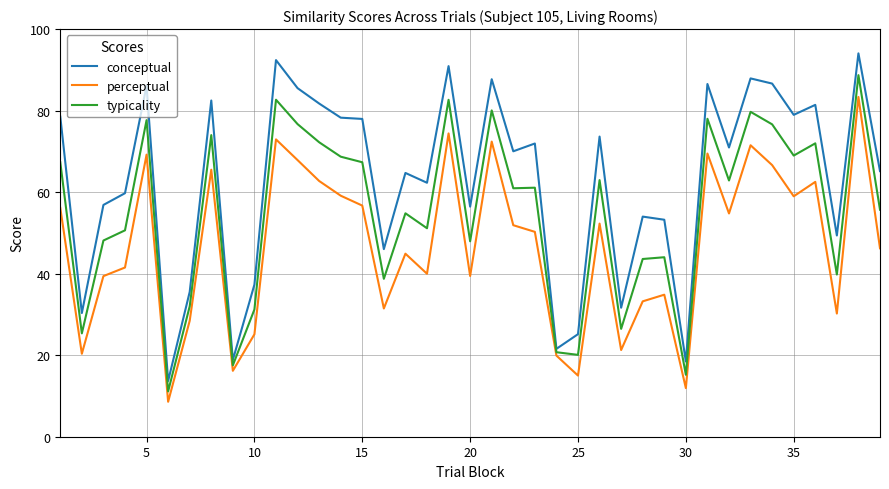

What is the greatest value displayed?

94.0